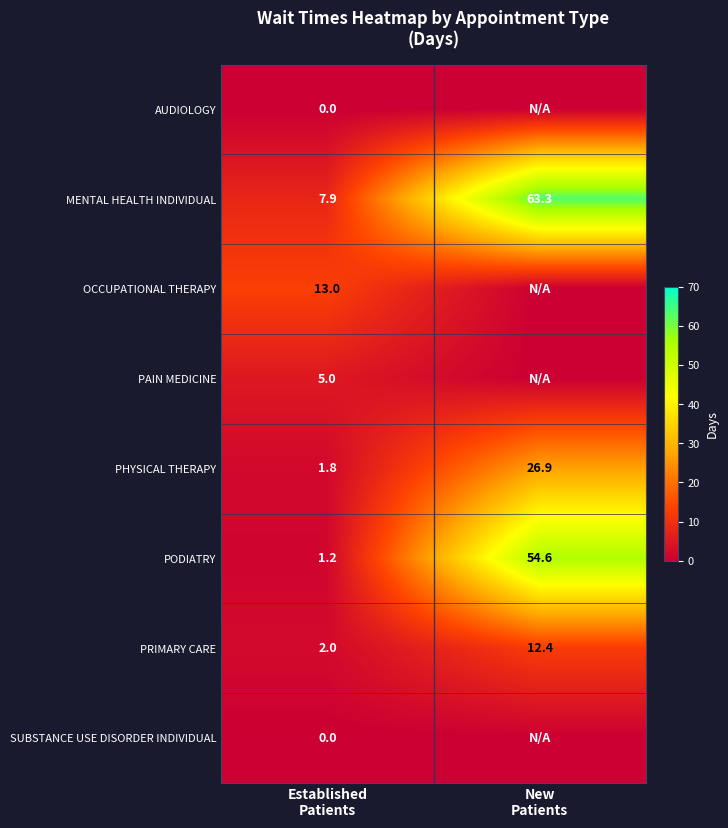

What is the greatest value displayed?

63.3